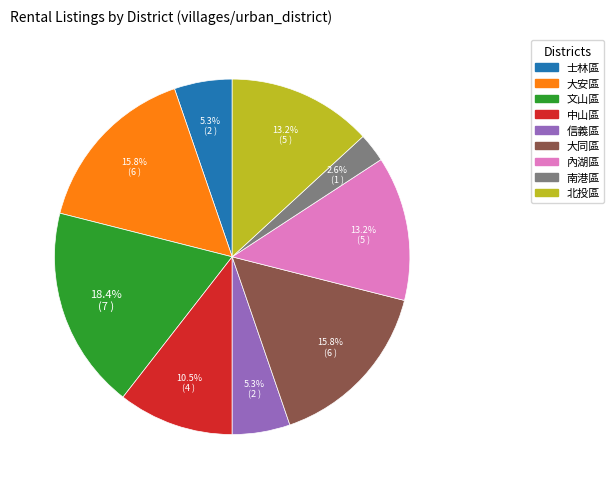

Does 大安區 account for over 50% of the chart?

No